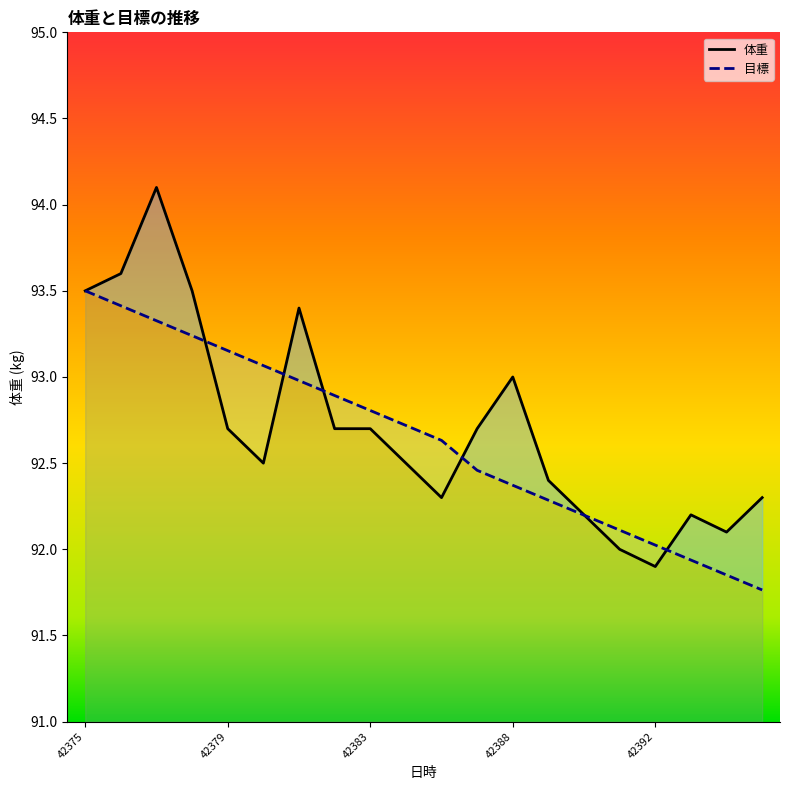

What is the total value across all series at 42377?

187.4